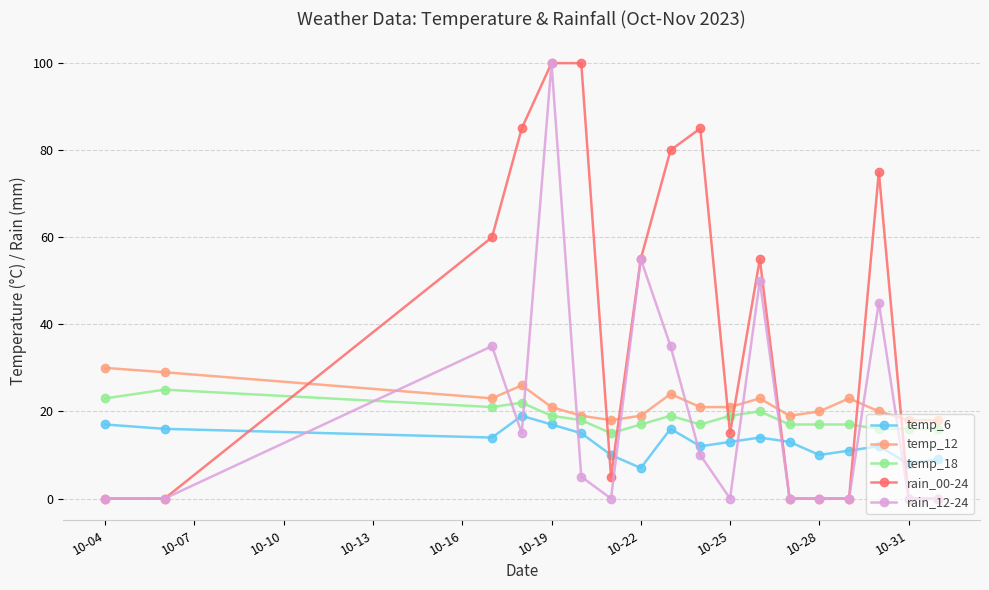

Which series ends up on top after the final intersection of rain_00-24 and temp_18?

temp_18